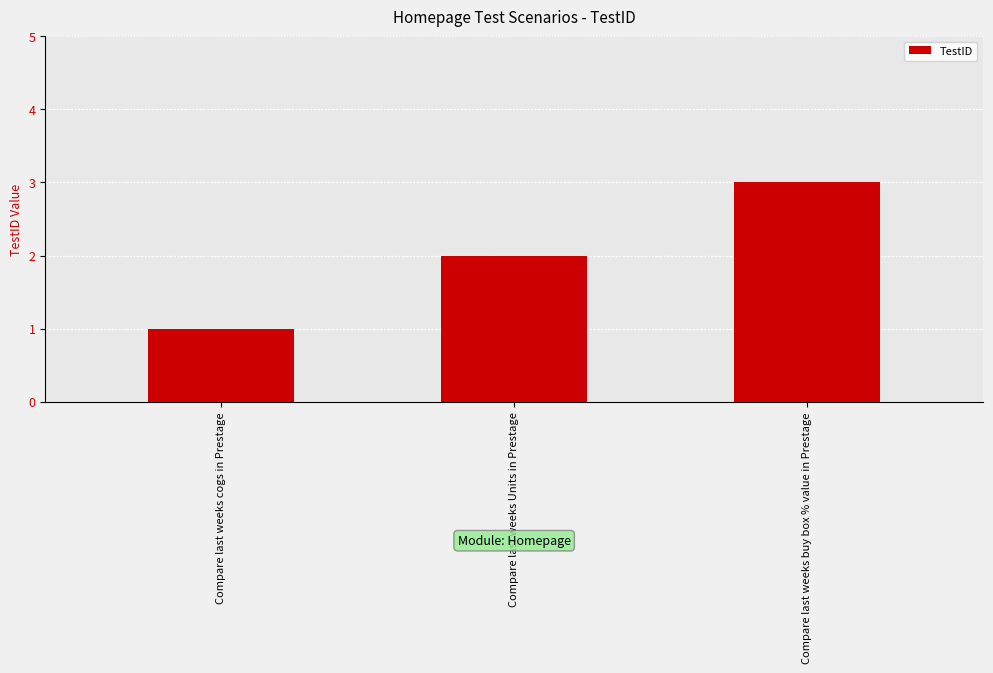

What is the difference between the second highest and minimum values?

1